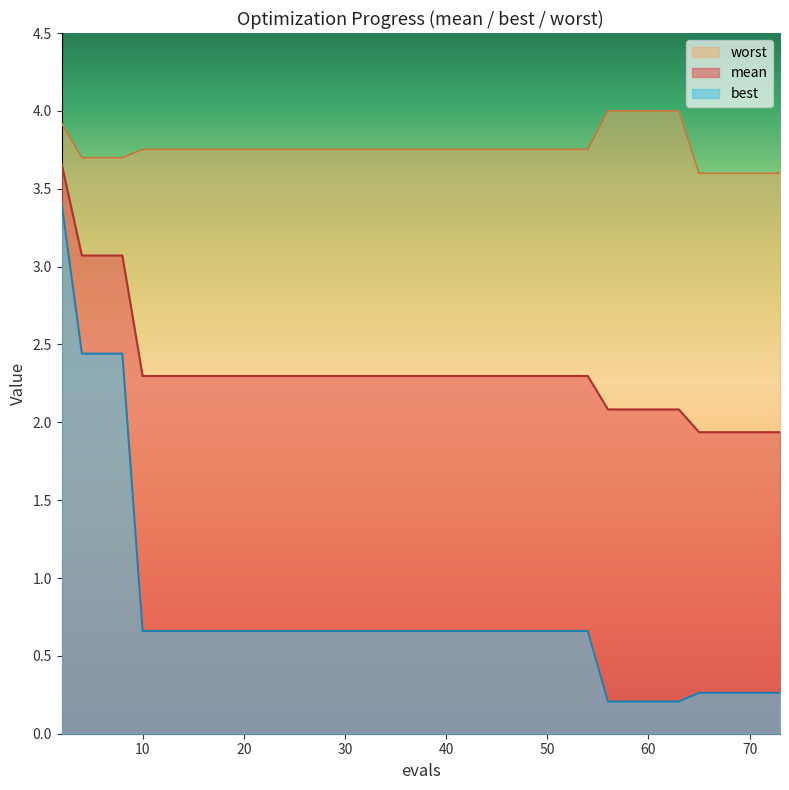

What is the difference between the highest and lowest values at 65?

3.3